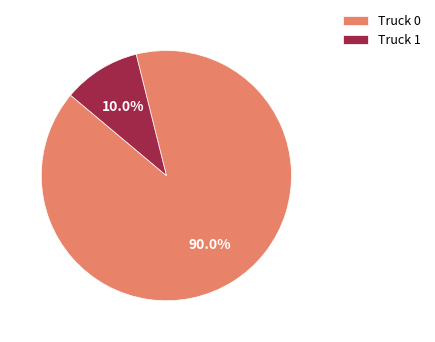

The Truck 1 slice represents 10% of the pie. True or false?

True